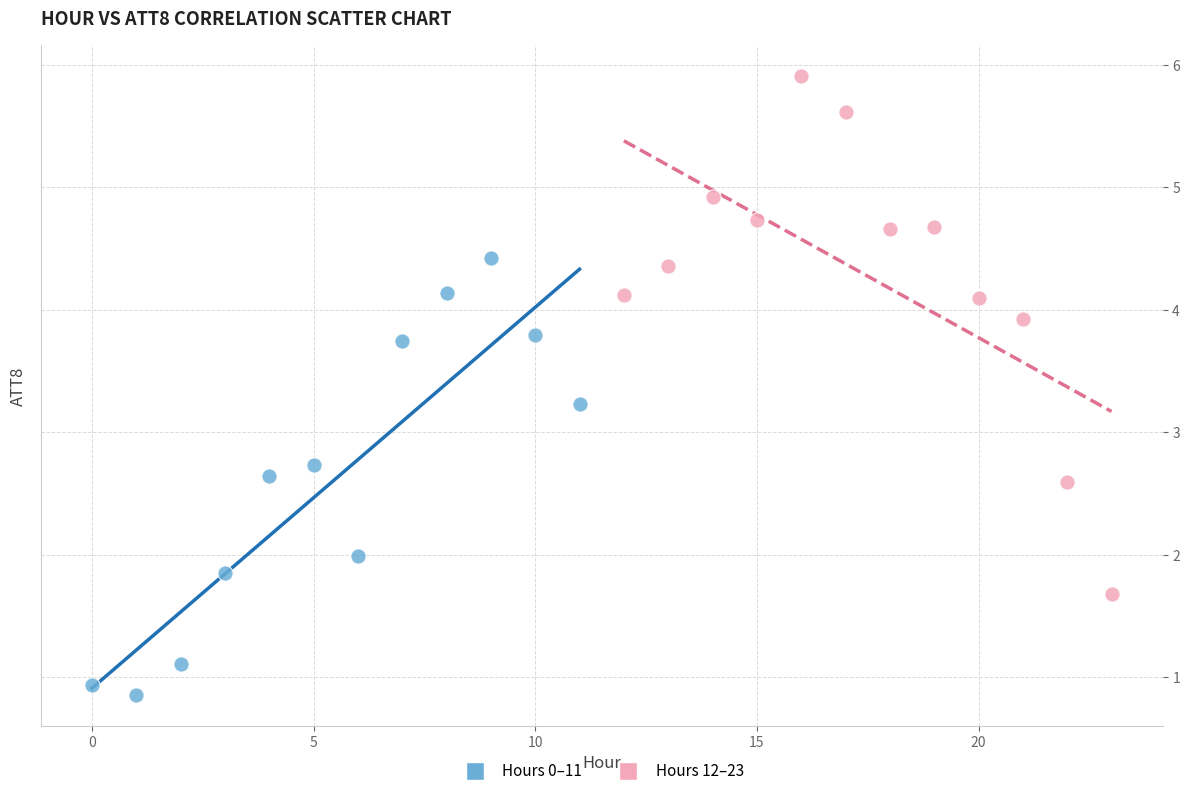

Which series reaches the maximum Y coordinate?

Hours 12–23